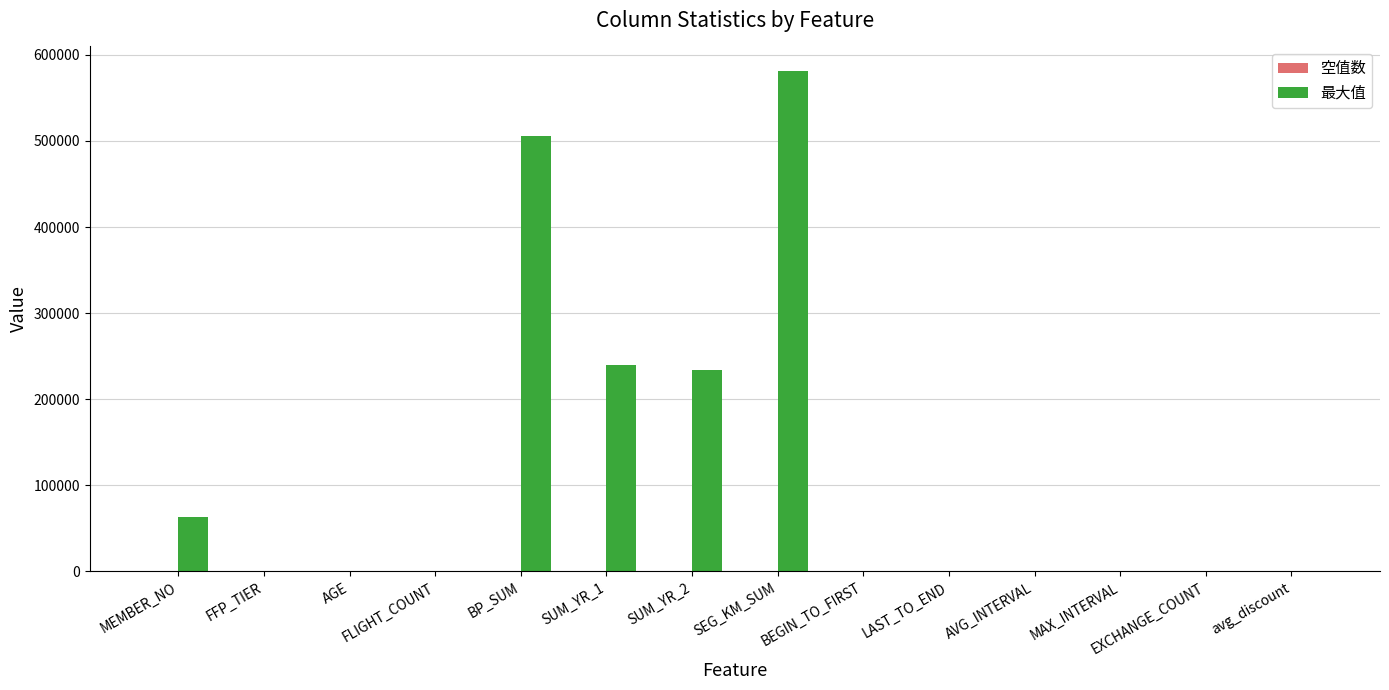

True or false: 最大值 has a value of 505308 at BP_SUM.

True